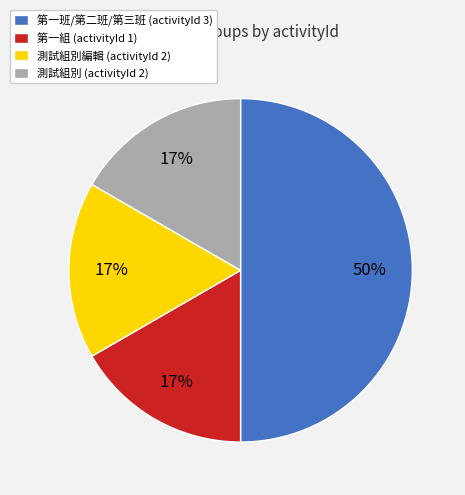

Does 測試組別 (activityId 2) account for over 50% of the chart?

No